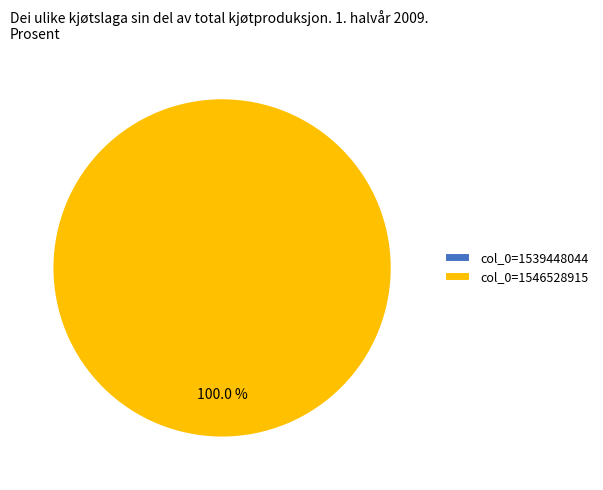

Count the number of slices in the pie.

2